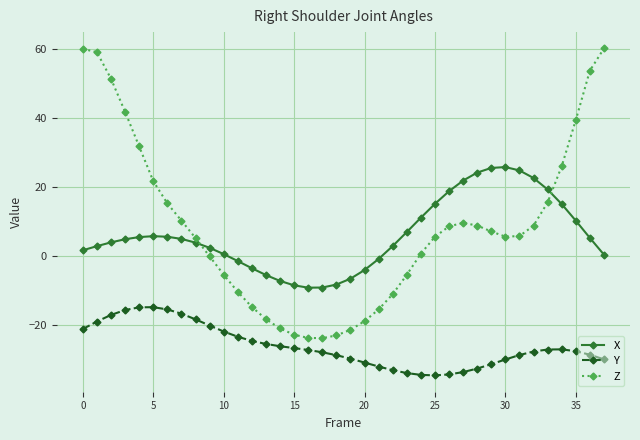

What is the sum of all Y values?

-988.4